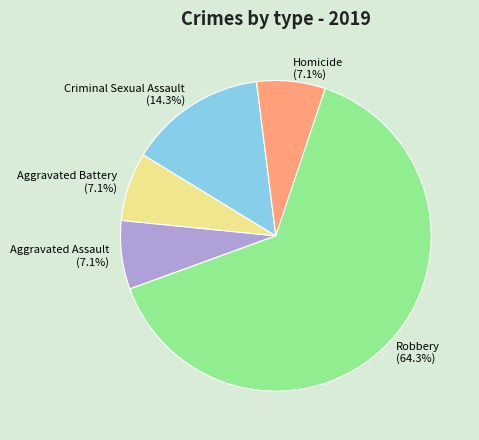

Is there any slice that represents more than half of the pie?

Yes